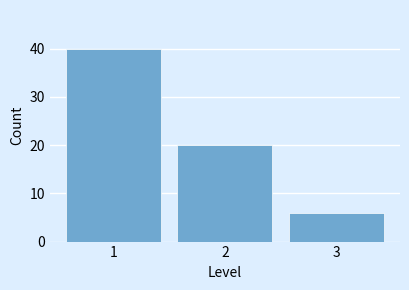

Reading left to right, transcribe this chart: for each bar, give the range it covers on the x-axis and its height. The values are not printed on the chart, so give them approximately, as read against the axis.

0.5 to 1.5: 40
1.5 to 2.5: 20
2.5 to 3.5: 6